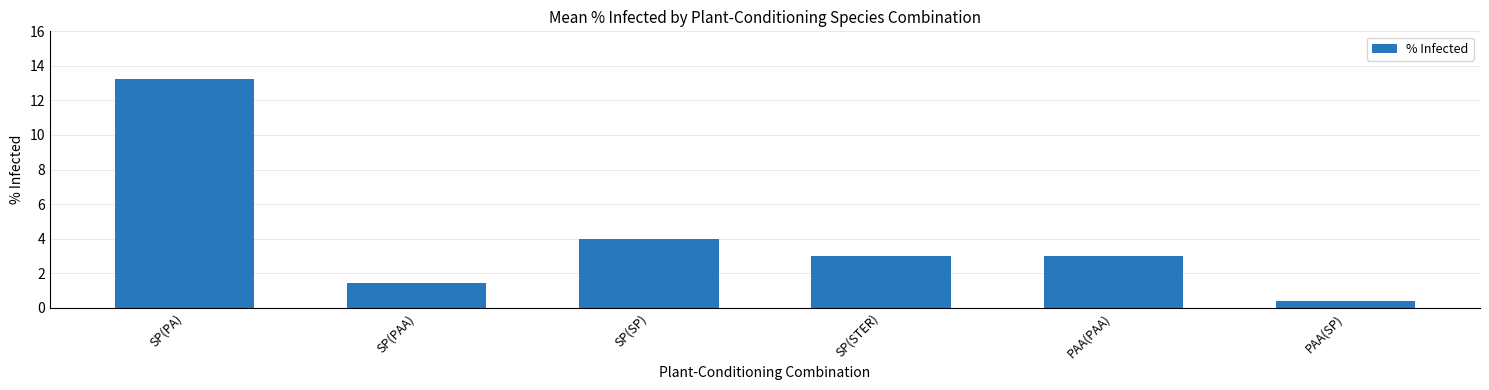

What is the average value?

4.2